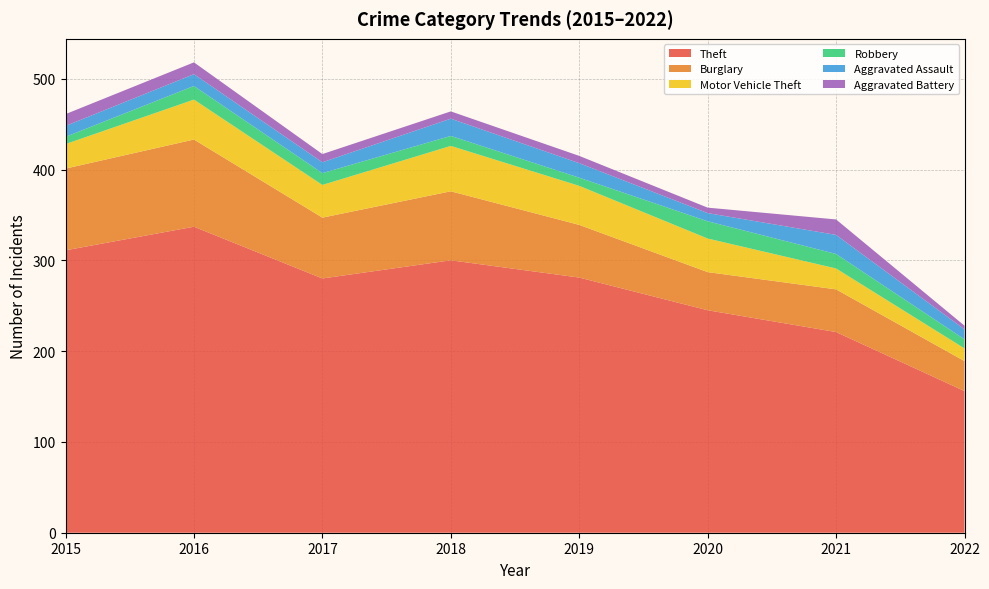

Reading left to right, extract all data points from this chart.

Theft: 2015=311	2016=337	2017=280	2018=300	2019=281	2020=245	2021=221	2022=156
Burglary: 2015=90	2016=96	2017=67	2018=76	2019=58	2020=42	2021=47	2022=33
Motor Vehicle Theft: 2015=27	2016=44	2017=36	2018=50	2019=43	2020=37	2021=23	2022=14
Robbery: 2015=8	2016=15	2017=13	2018=11	2019=9	2020=19	2021=16	2022=10
Aggravated Assault: 2015=12	2016=13	2017=12	2018=19	2019=16	2020=9	2021=21	2022=11
Aggravated Battery: 2015=13	2016=13	2017=9	2018=8	2019=8	2020=6	2021=17	2022=4